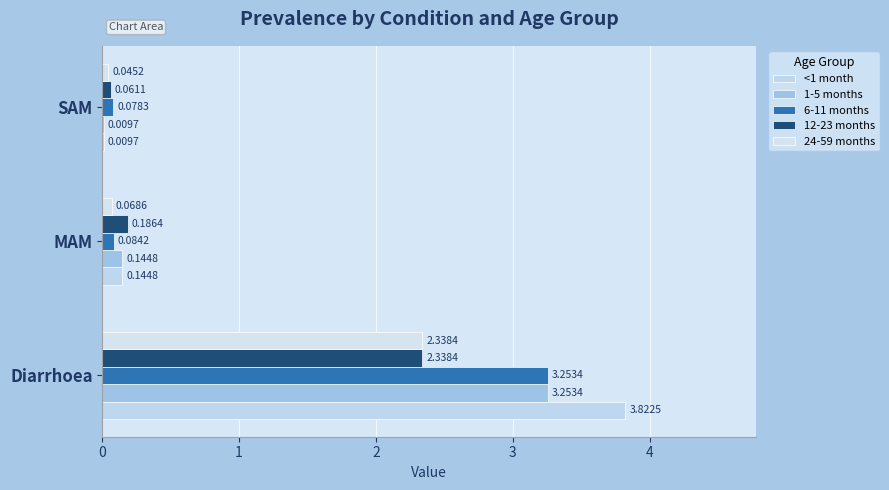

How many distinct data groups are displayed?

5